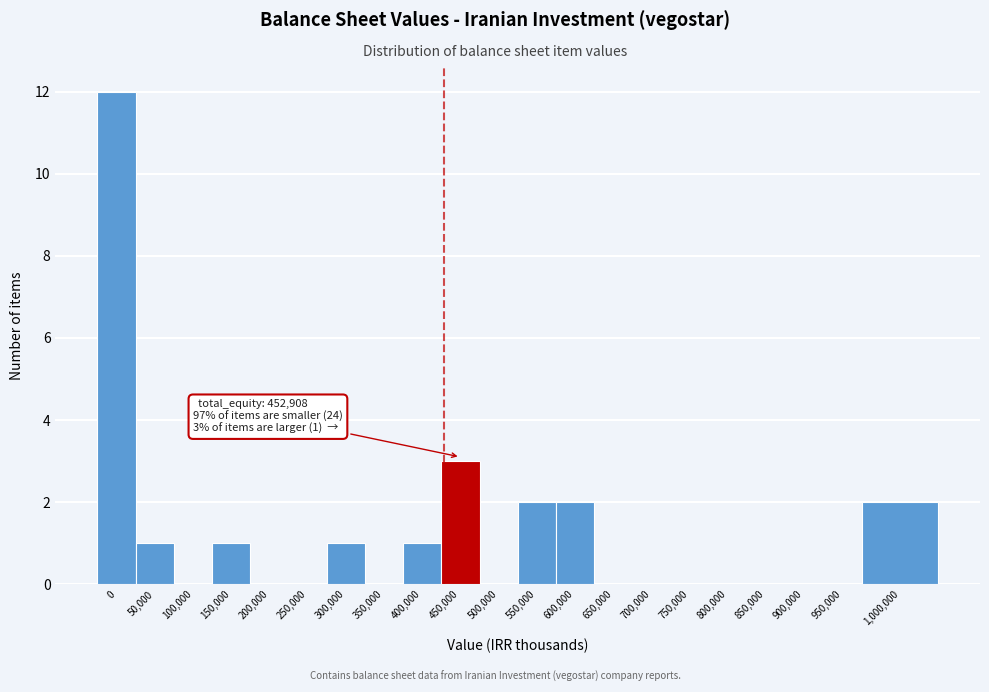

Reading left to right, transcribe all the data shown in this chart.

0=12	50,000=1	100,000=0	150,000=1	200,000=0	250,000=0	300,000=1	350,000=0	400,000=1	450,000=3	500,000=0	550,000=2	600,000=2	650,000=0	700,000=0	750,000=0	800,000=0	850,000=0	900,000=0	950,000=0	1,000,000=2